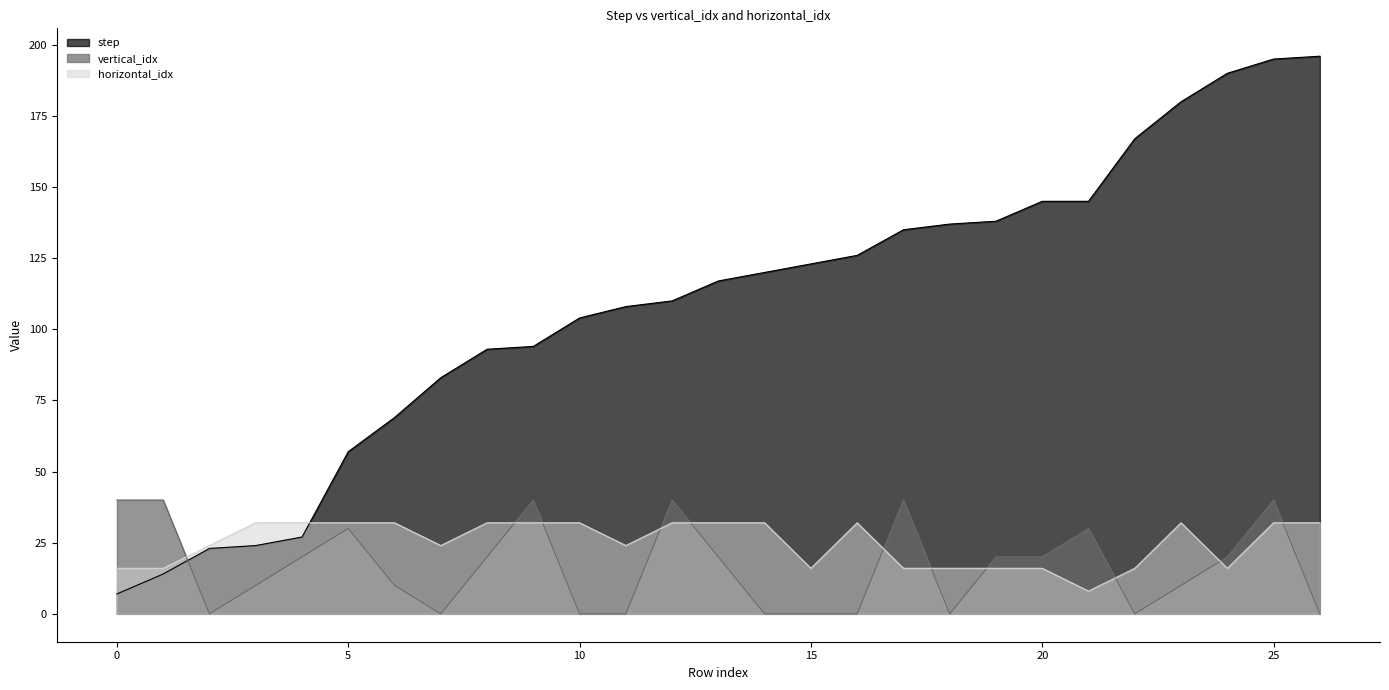

What is the sum of all vertical_idx values?

450